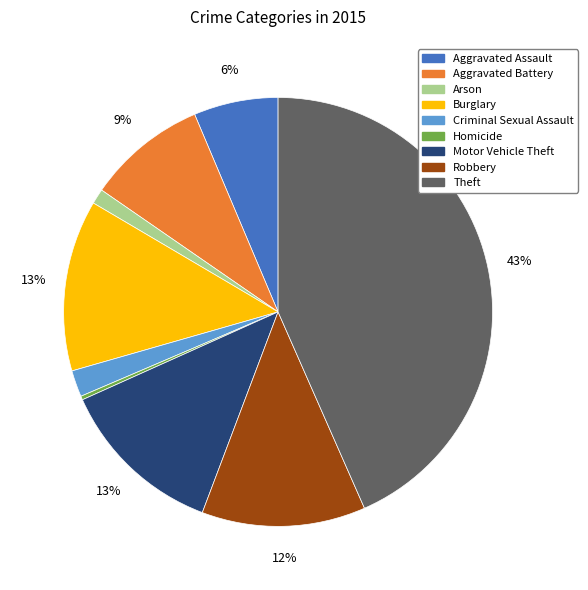

Combined, do Robbery and Criminal Sexual Assault account for over 50%?

No